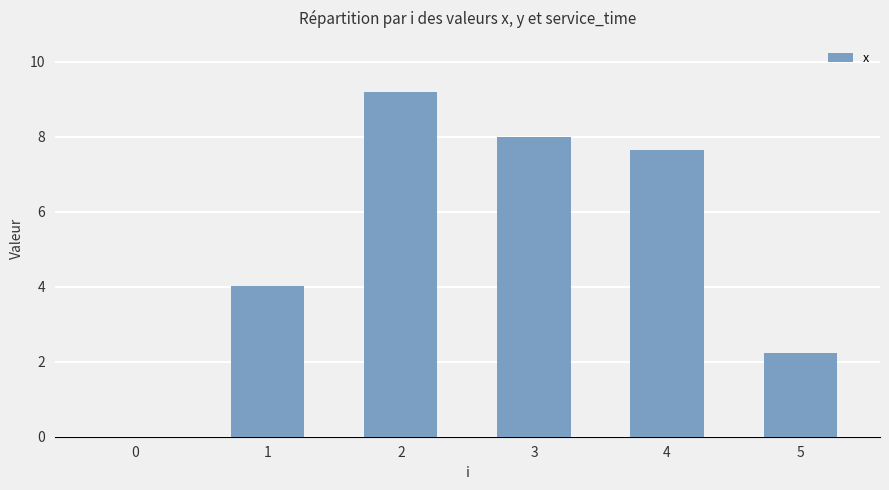

Reading left to right, transcribe all the data shown in this chart.

0=0.0	1=4.0	2=9.2	3=8.0	4=7.7	5=2.2